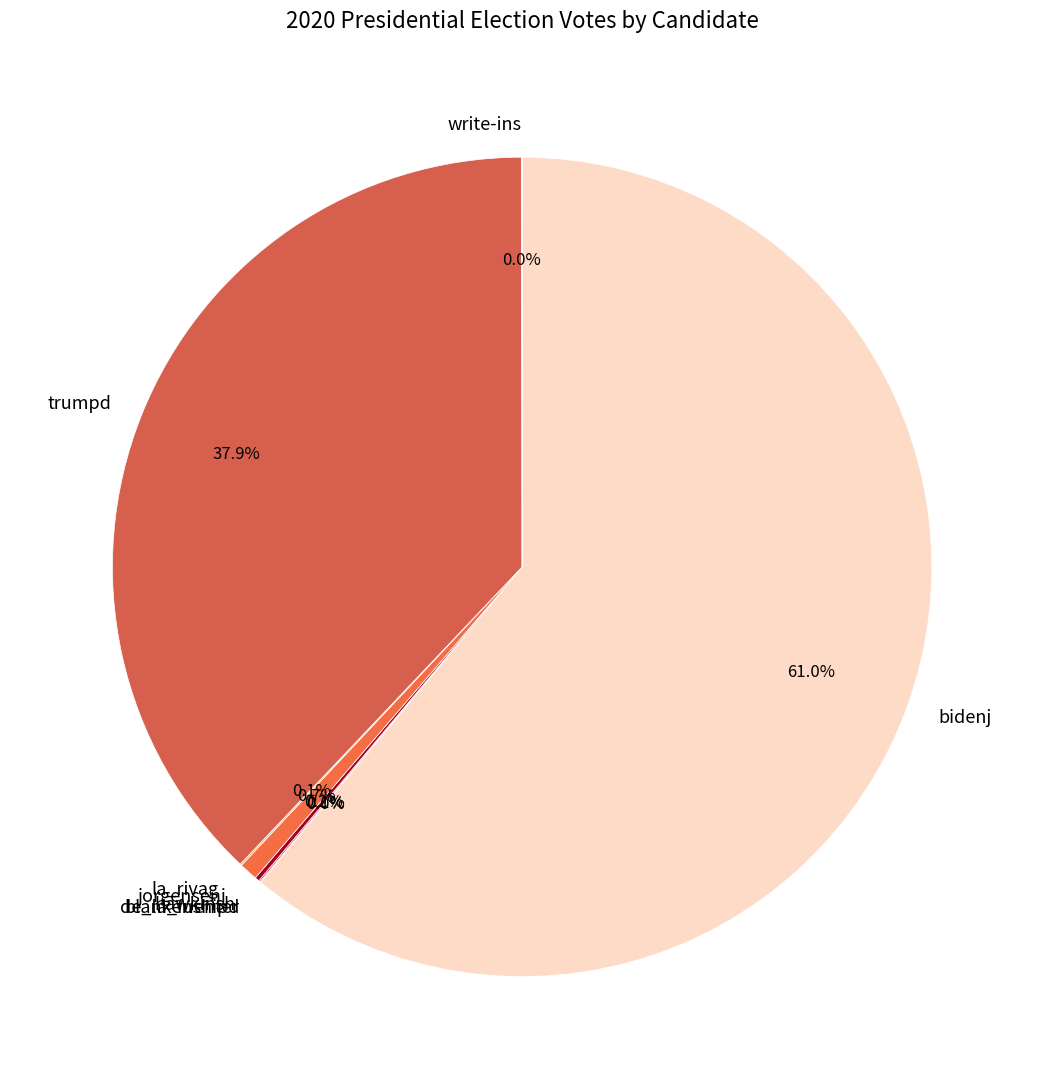

Which slice is the largest?

bidenj